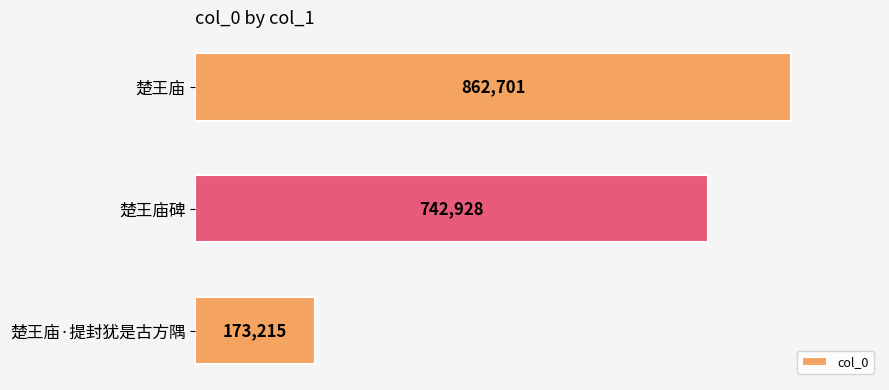

Count the values in the range 173215 to 862701.

3